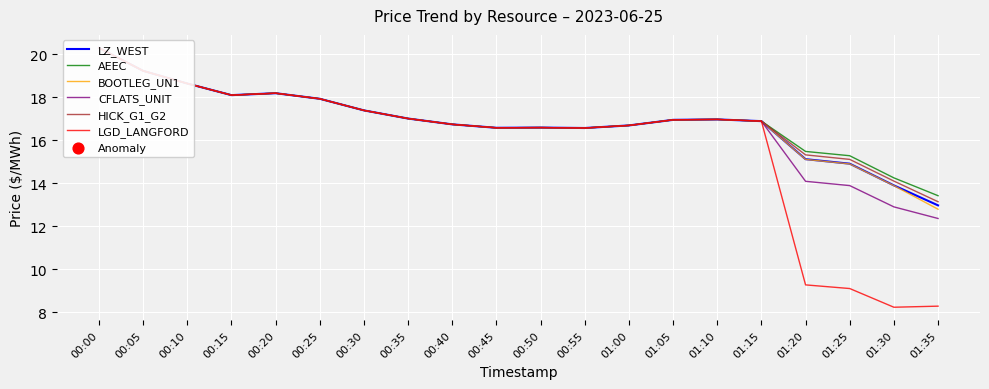

Which series has the largest Y range (max minus min)?

LGD_LANGFORD